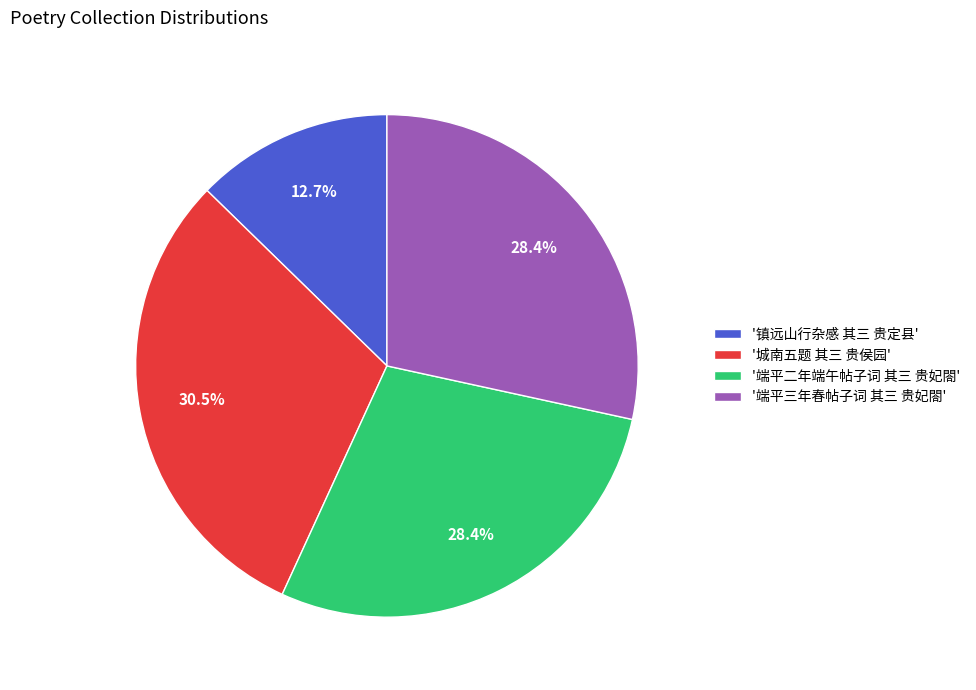

What is the largest slice in the pie chart?

'城南五题 其三 贵侯园'